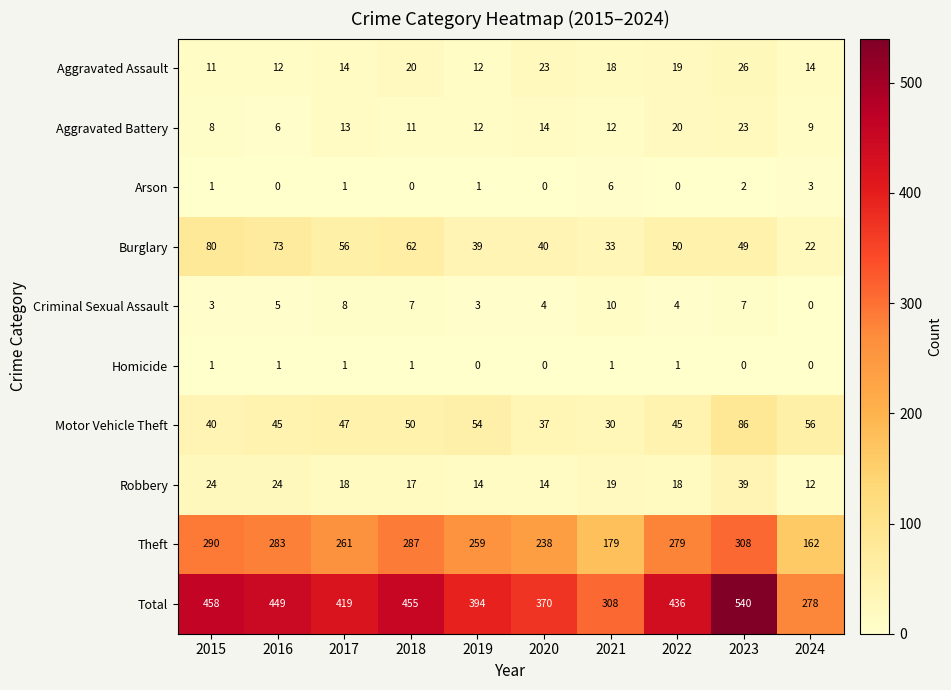

What is the difference between the highest and lowest values at 2020?

370